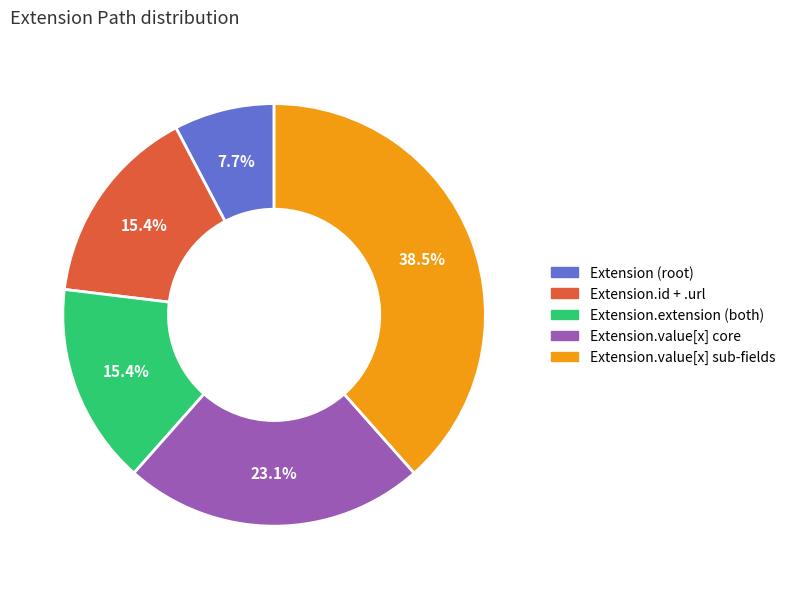

Is there a majority slice in this chart?

No